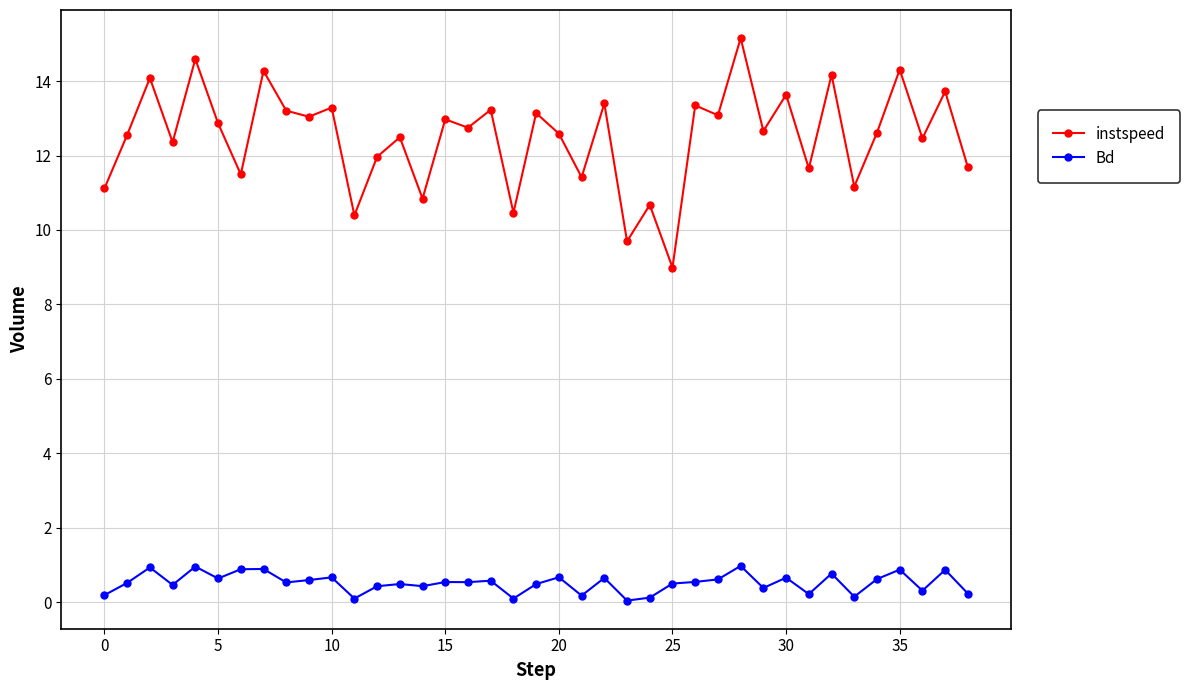

What is the difference between the second highest and minimum values in the Bd series?

0.9